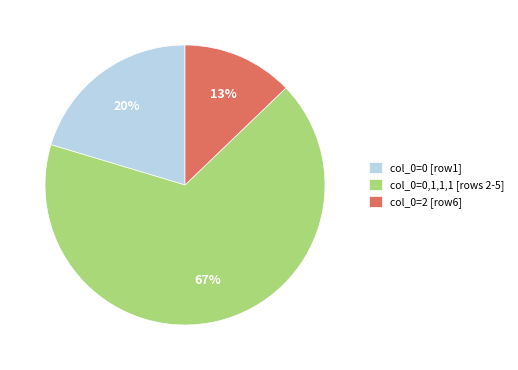

What is the ratio of the value at col_0=0,1,1,1 [rows 2-5] to the value at col_0=2 [row6]?

5.2